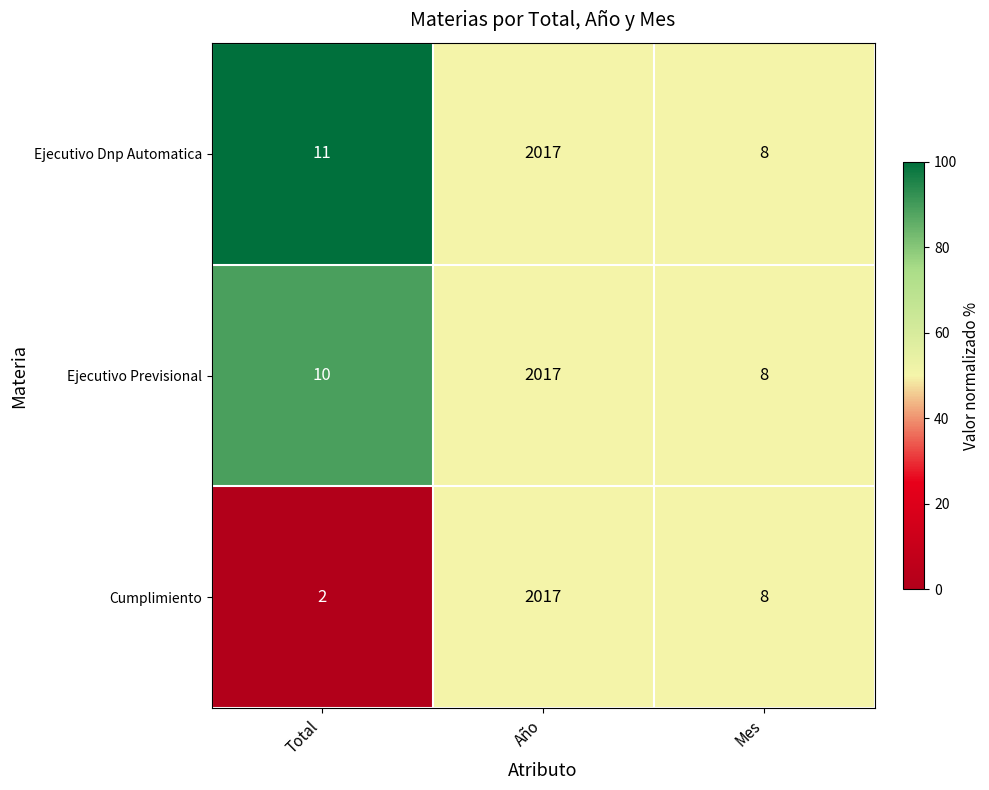

Reading left to right, extract all data points from this chart.

Ejecutivo Dnp Automatica: Total=11	Año=2017	Mes=8
Ejecutivo Previsional: Total=10	Año=2017	Mes=8
Cumplimiento: Total=2	Año=2017	Mes=8